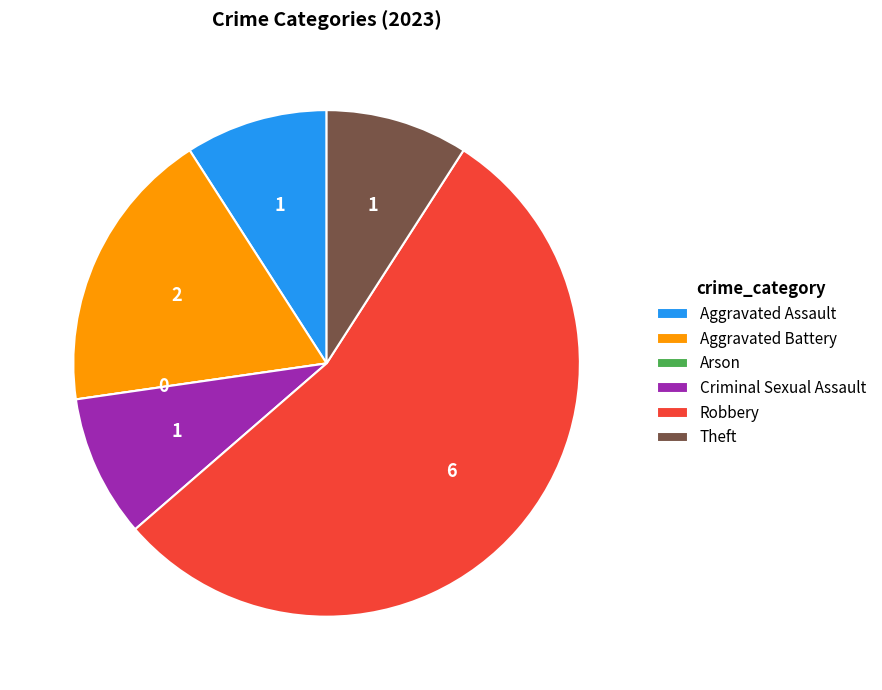

What is the largest slice in the pie chart?

Robbery